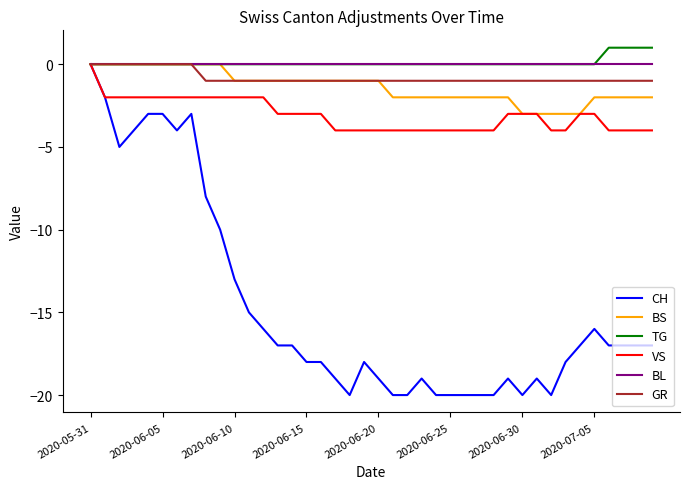

What is the smallest value displayed?

-20